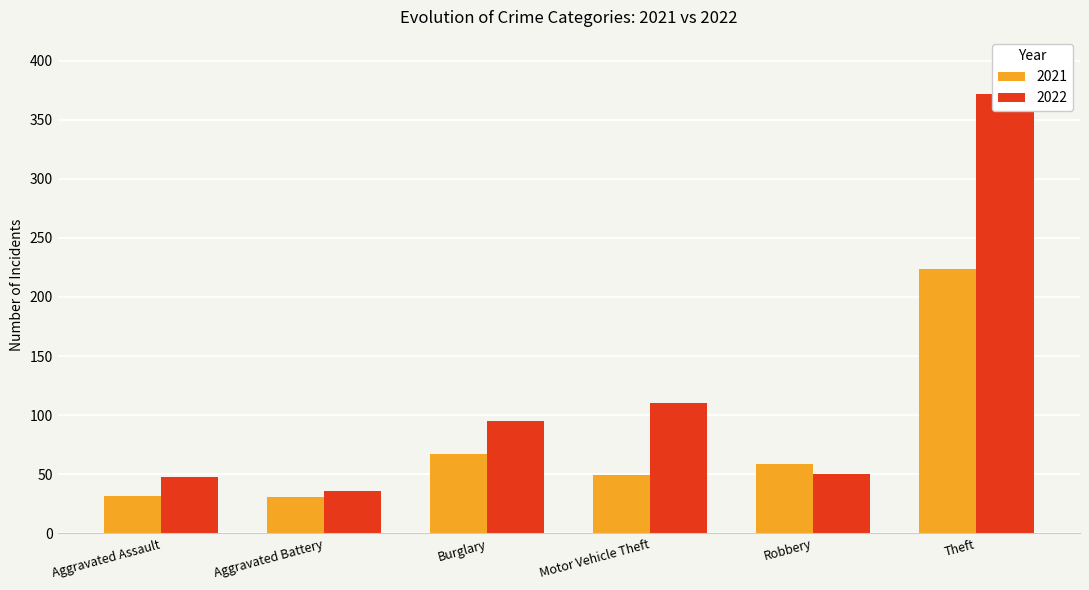

How many bars are there in each group?

2